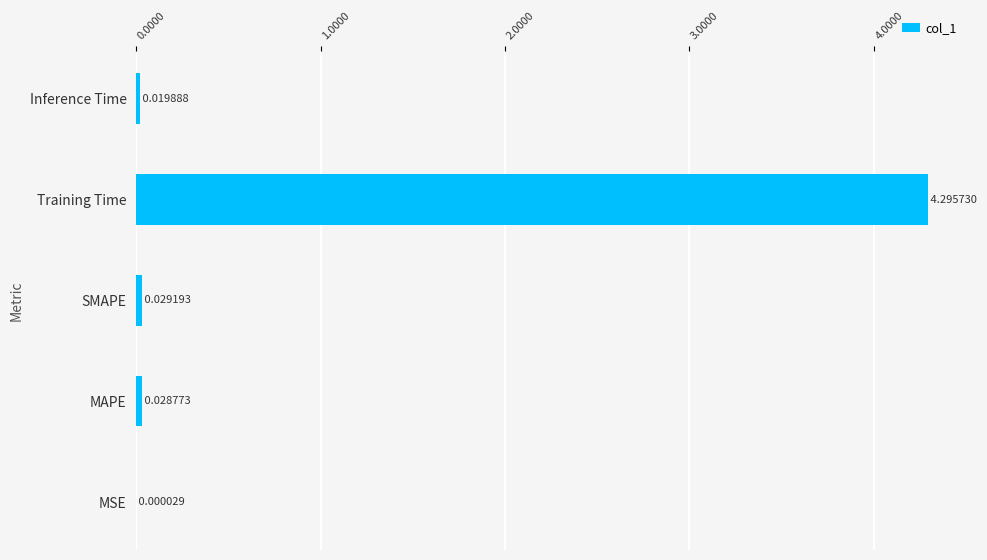

Which has a higher value, Training Time or Inference Time?

Training Time